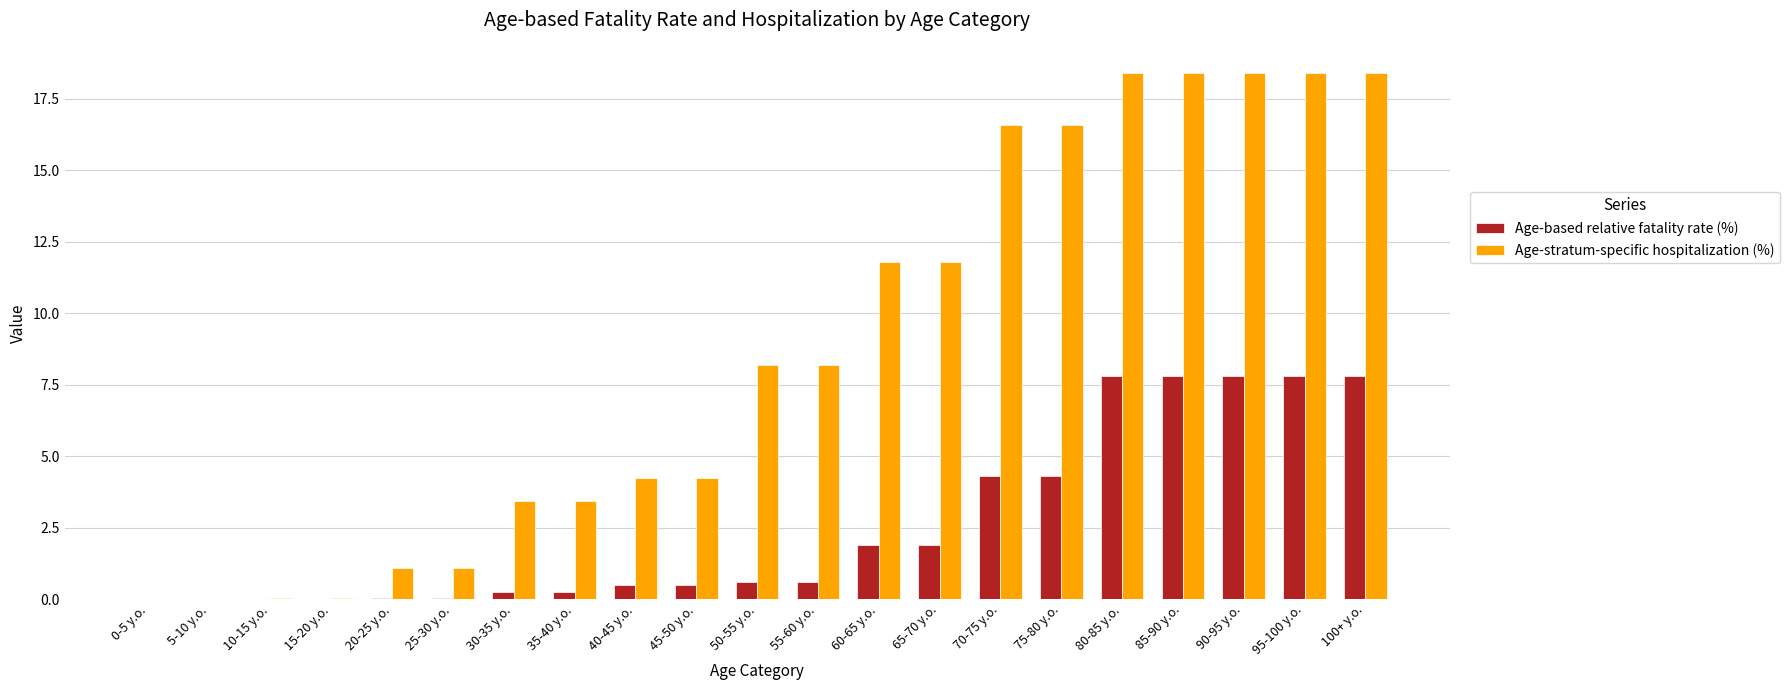

What is the sum of the Age-stratum-specific hospitalization (%) values at 80-85 y.o. and 95-100 y.o.?

36.8